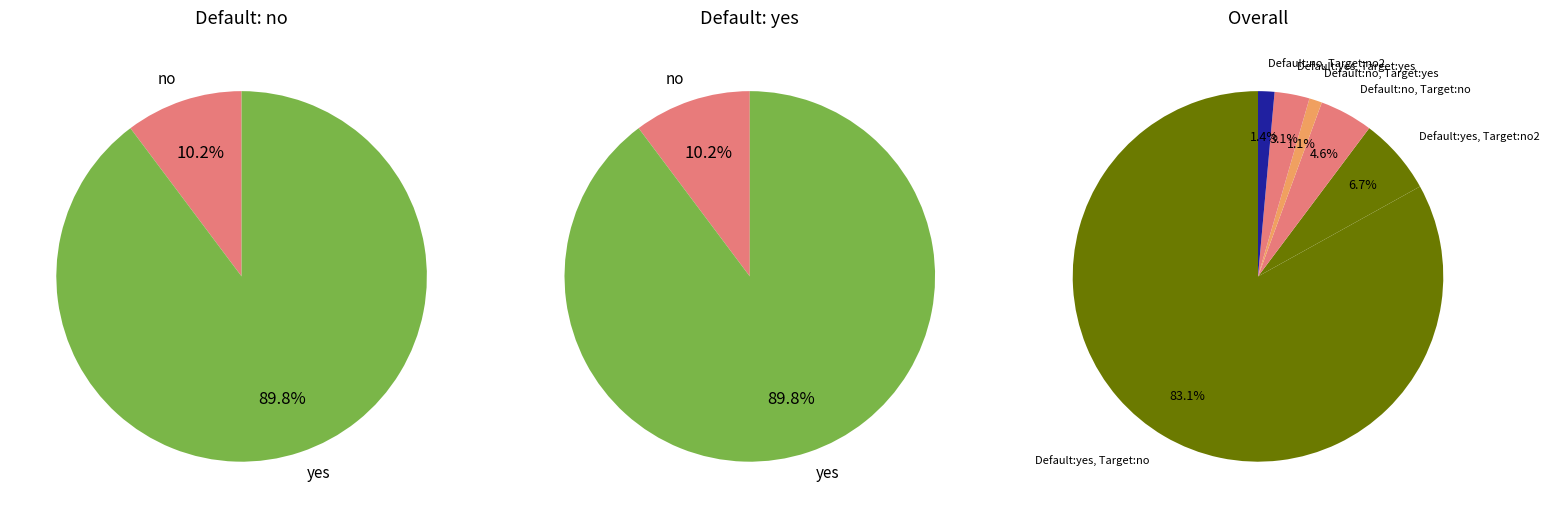

How many segments does this pie chart have?

6